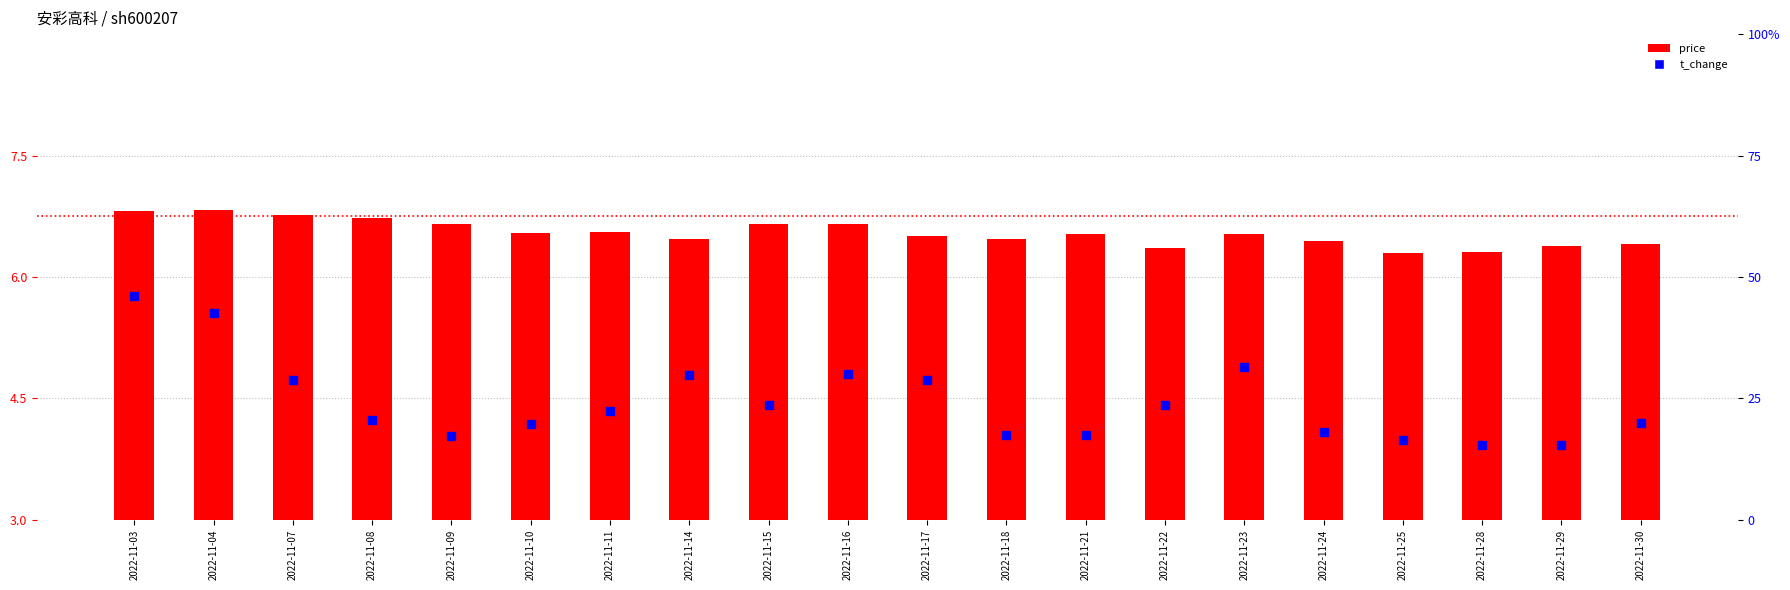

What are all the series names shown in the legend?

price, t_change